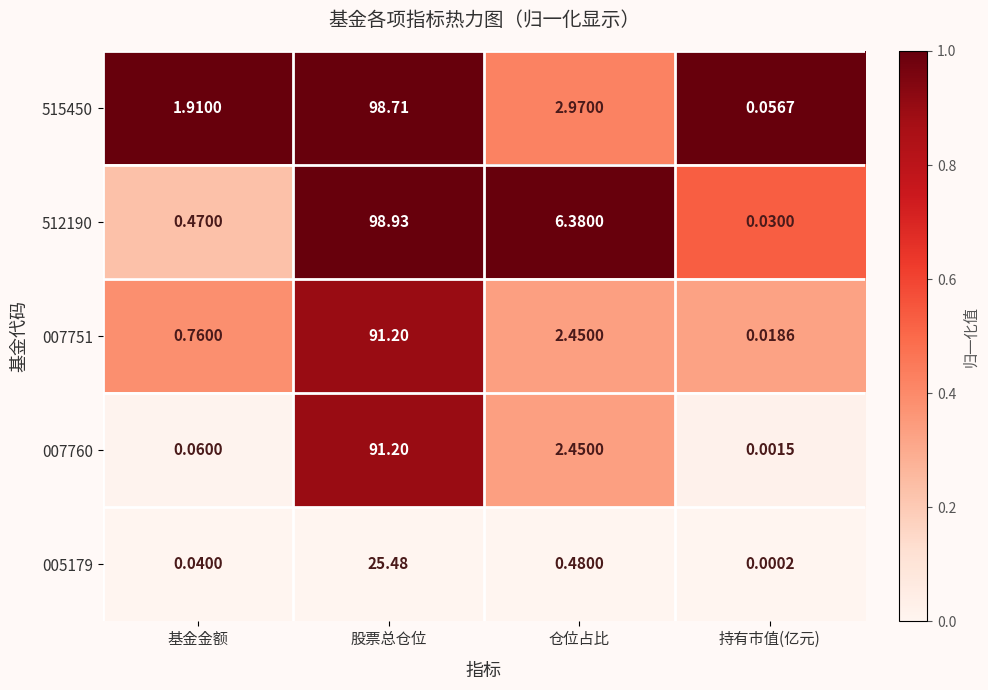

Which category has the lowest value in the 515450 series?

持有市值(亿元)